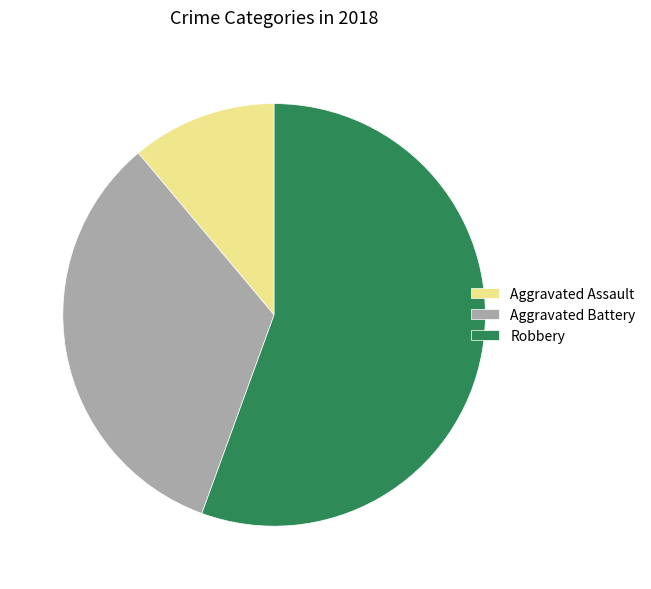

Is Robbery the majority of the pie?

Yes